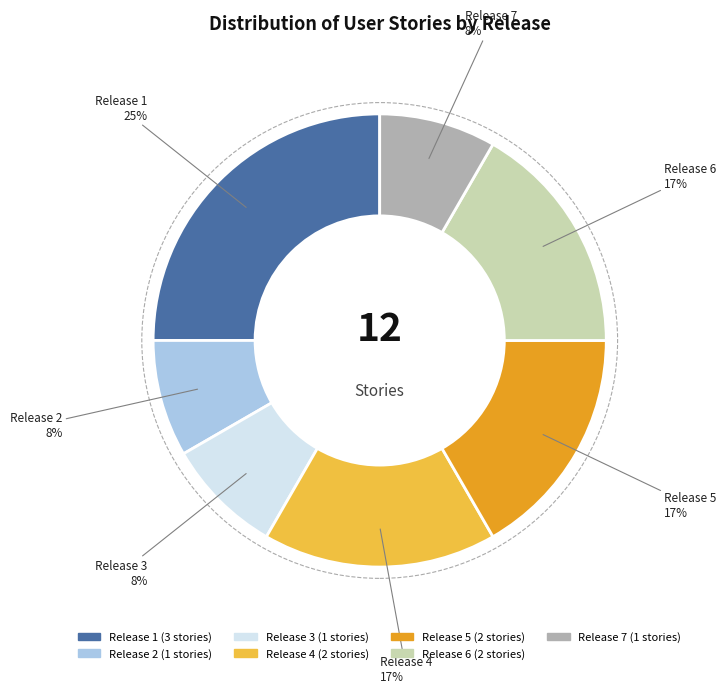

Is there a majority slice in this chart?

No